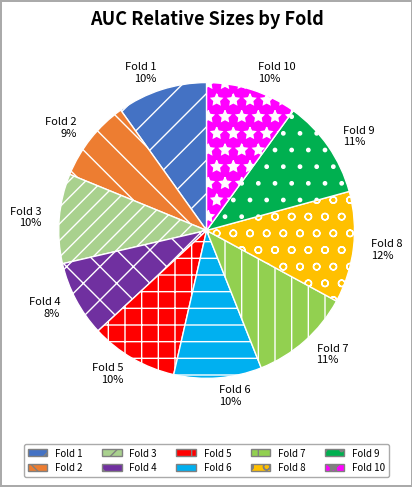

The Fold 7 slice represents 11% of the pie. True or false?

True